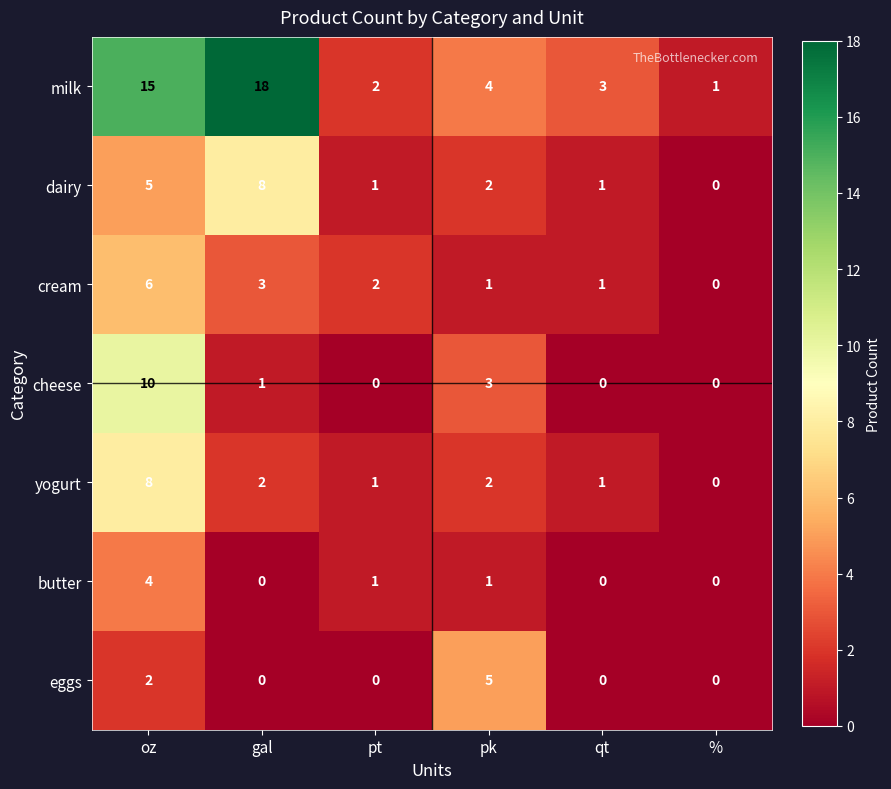

Which series changed the most between gal and qt?

milk